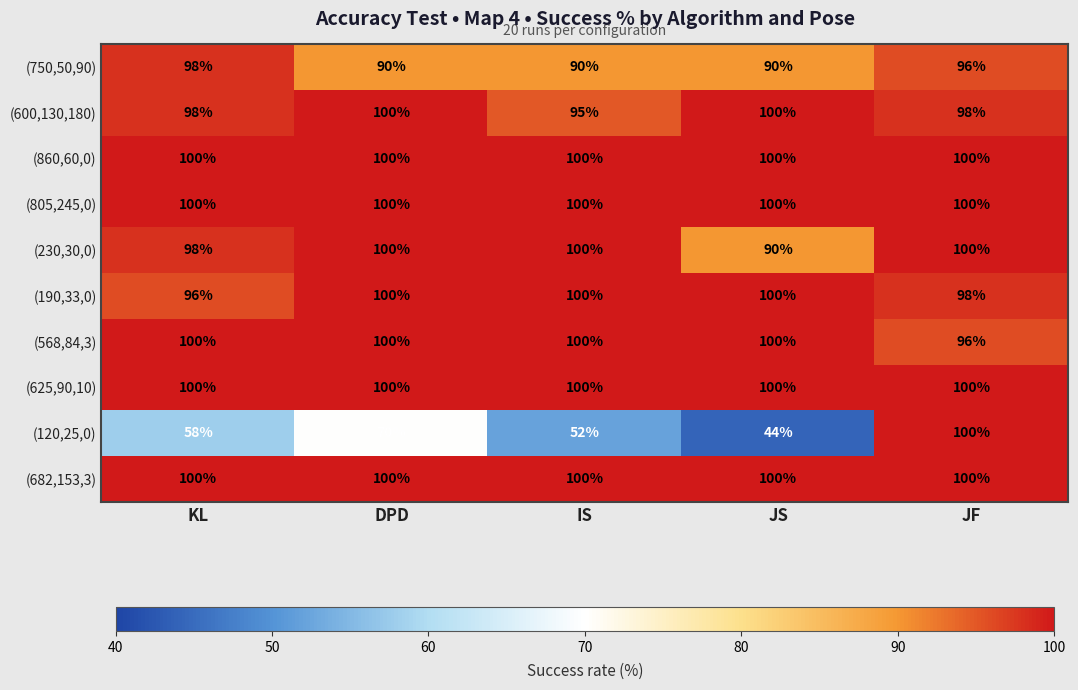

Which series has the widest spread of values?

(120,25,0)